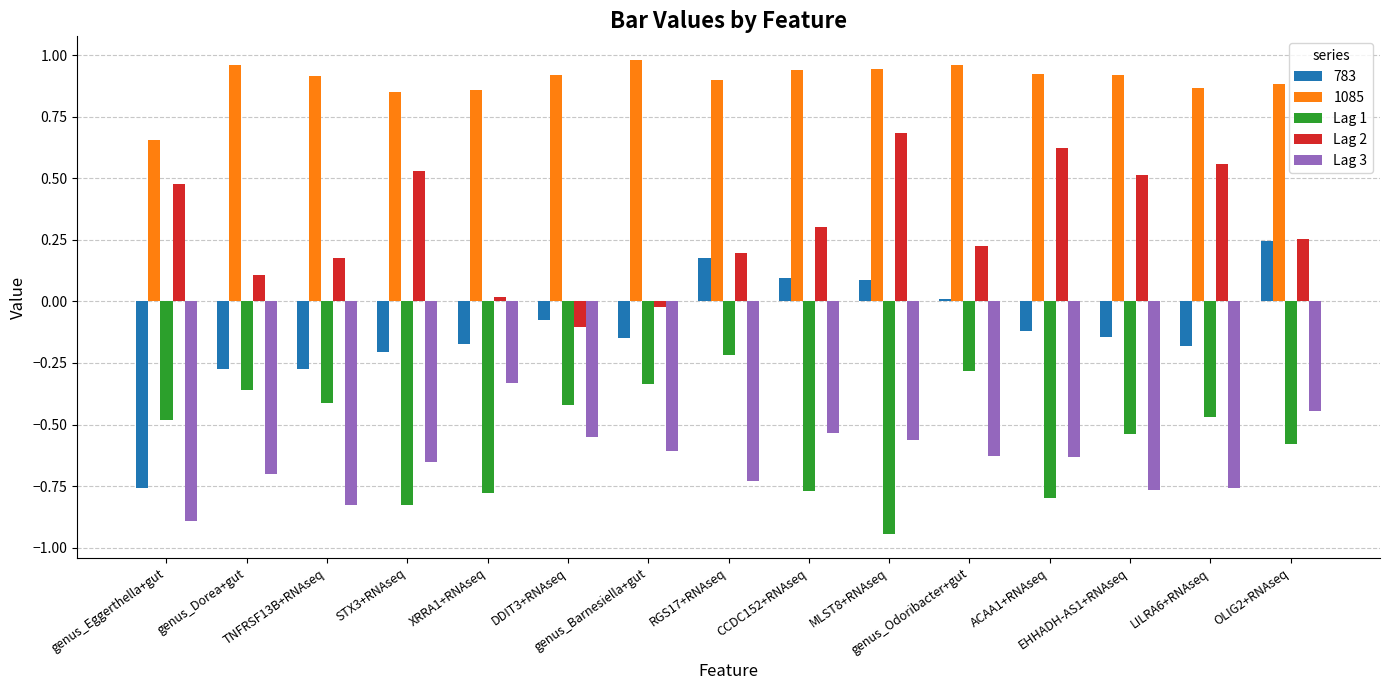

List the series in order of their peak value, highest first.

1085, Lag 2, 783, Lag 1, Lag 3